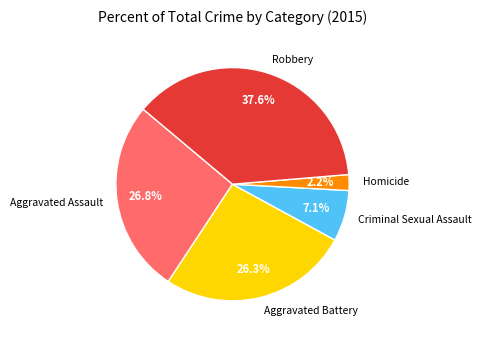

True or false: Aggravated Assault accounts for 27% of the total.

True